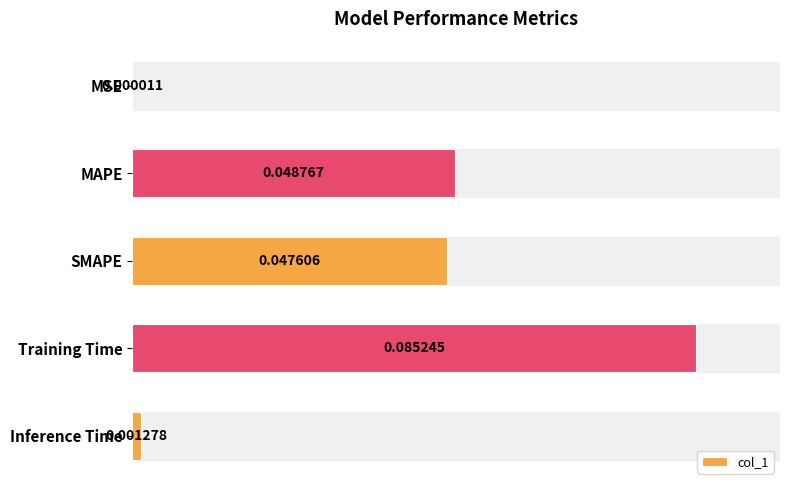

Between Inference Time and Training Time, which is larger?

Training Time